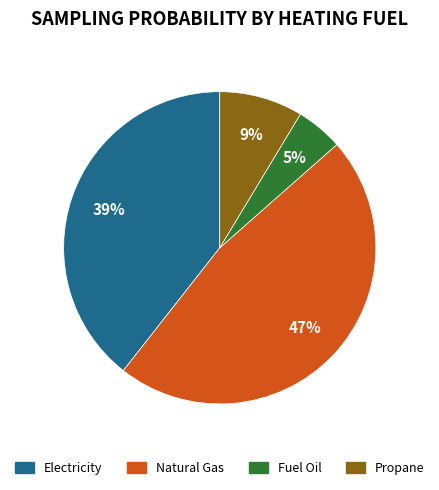

To the nearest percent, what is the average slice percentage?

25%